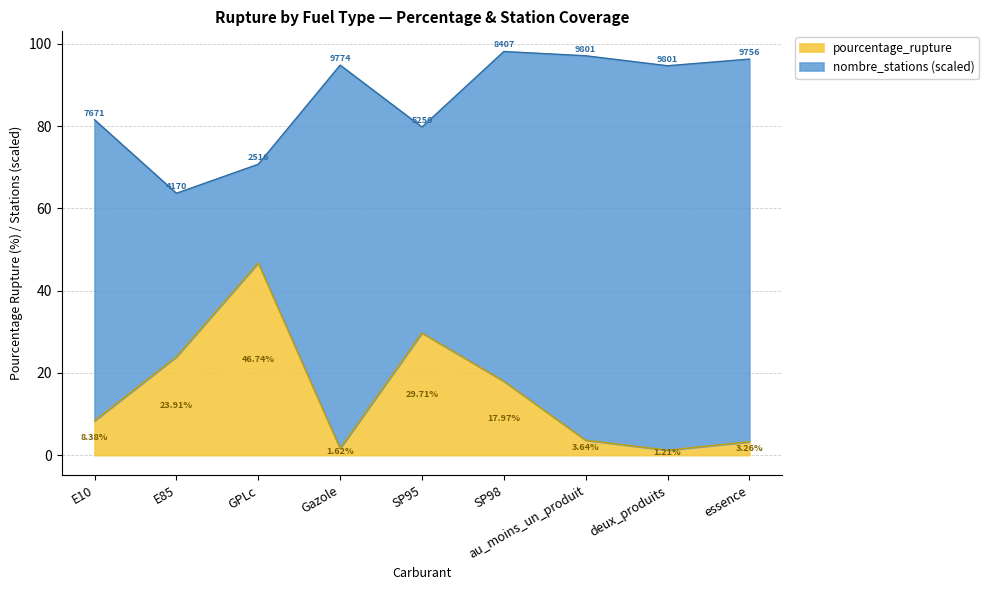

What is the change in value from E10 to SP98?

+9.6